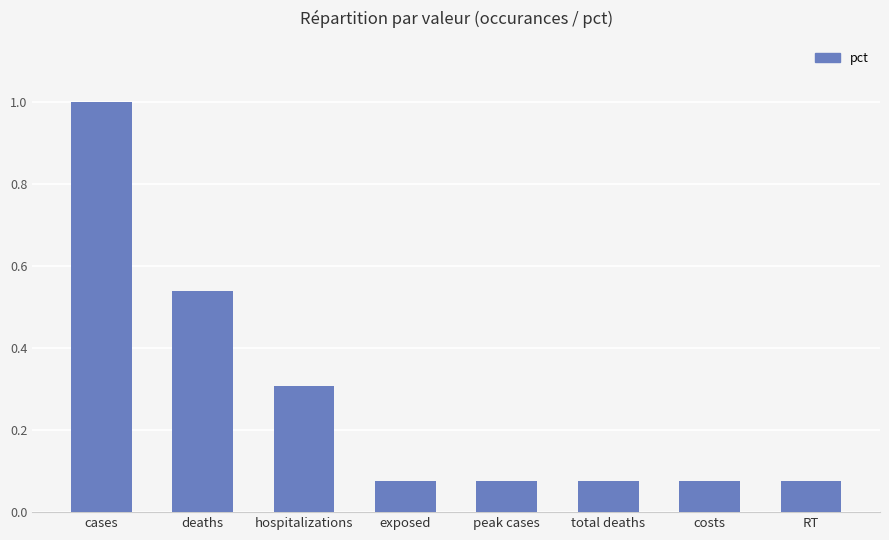

What is the difference between the maximum and minimum values?

0.9